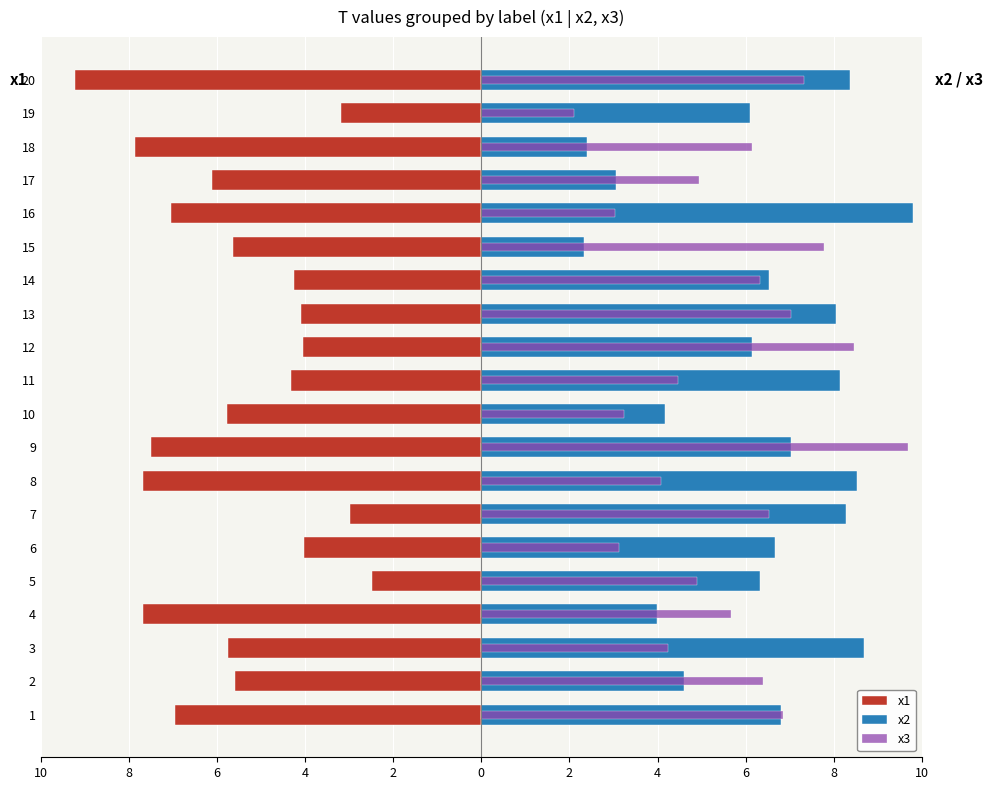

Reading right to left, what are all the values shown in this chart?

x1: -9.2	-3.2	-7.9	-6.1	-7.0	-5.6	-4.3	-4.1	-4.0	-4.3	-5.8	-7.5	-7.7	-3.0	-4.0	-2.5	-7.7	-5.8	-5.6	-7.0
x2: 8.4	6.1	2.4	3.1	9.8	2.3	6.5	8.1	6.1	8.1	4.2	7.0	8.5	8.3	6.7	6.3	4.0	8.7	4.6	6.8
x3: 7.3	2.1	6.1	4.9	3.0	7.8	6.3	7.0	8.5	4.5	3.2	9.7	4.1	6.5	3.1	4.9	5.7	4.2	6.4	6.8